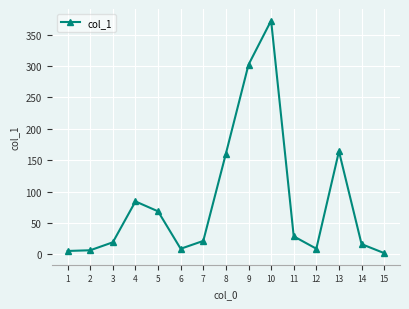

The value at 1 is 5.5. True or false?

True